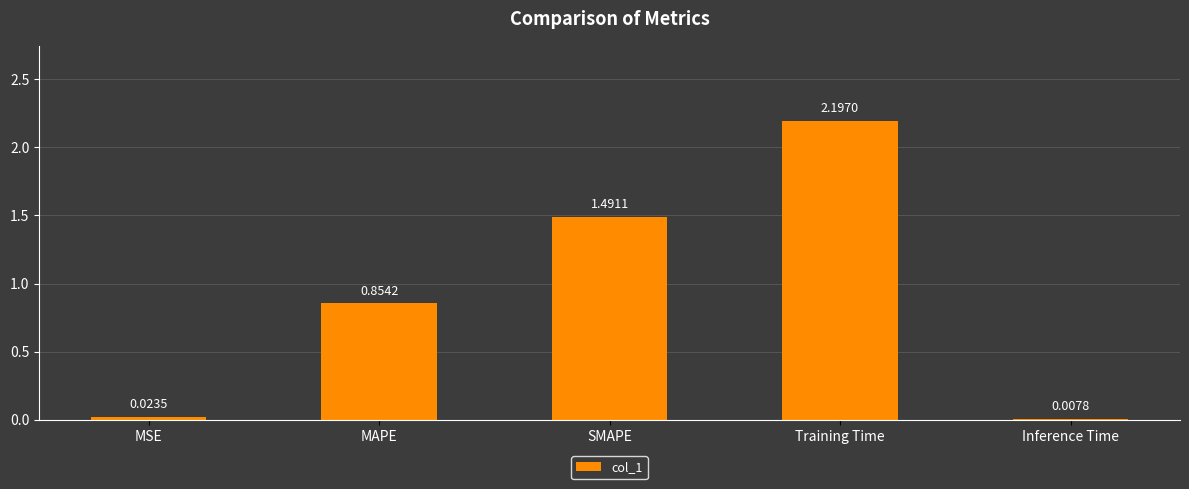

Which label corresponds to the largest value in the chart?

Training Time